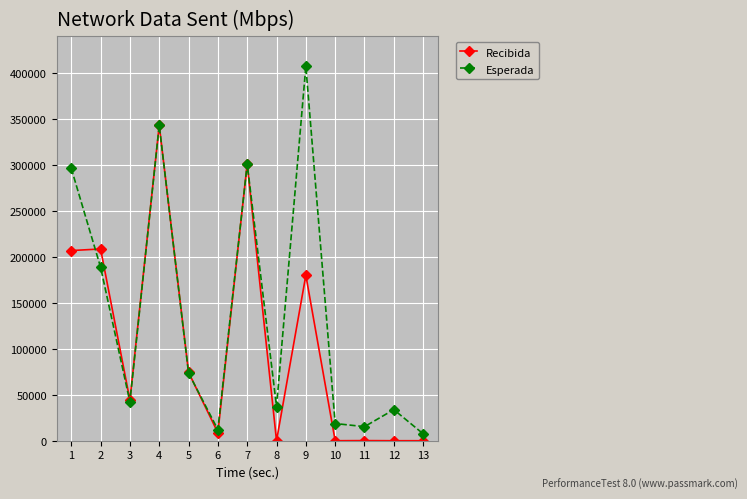

What is the sum of the Esperada values at 11 and 8?

52455